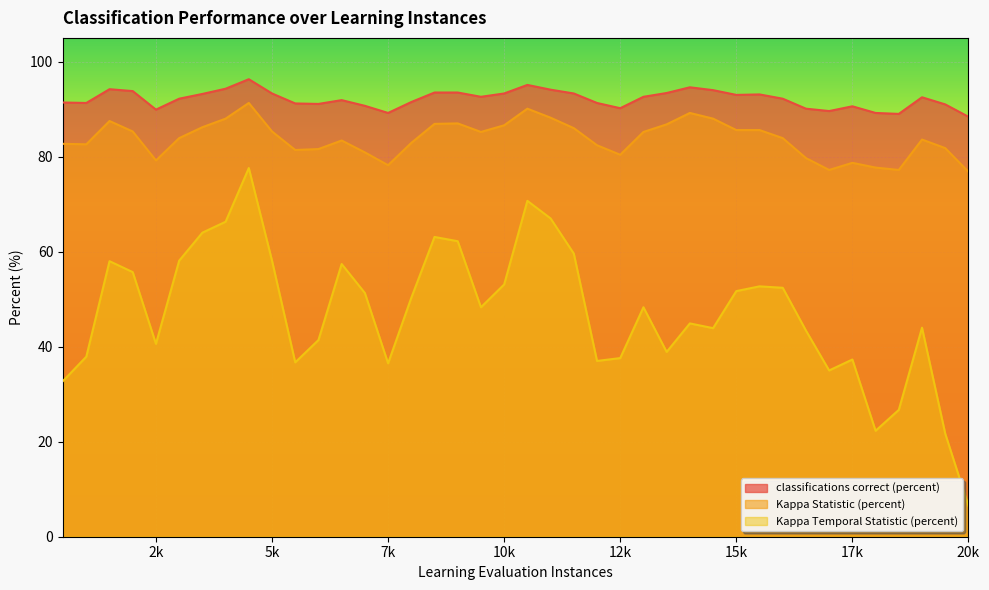

Read the Kappa Temporal Statistic (percent) value at 14500.

43.9